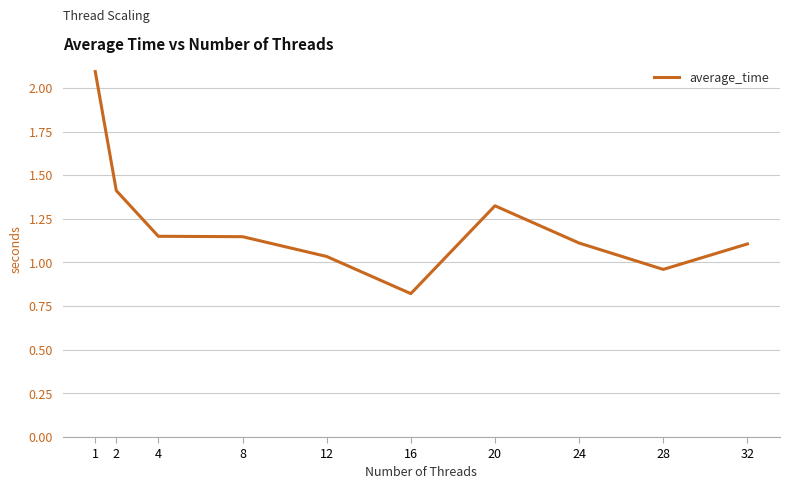

Which category has the lowest value across all series?

16